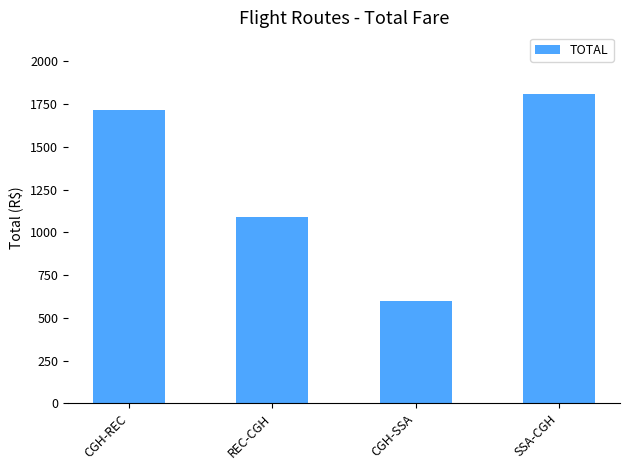

Between REC-CGH and CGH-SSA, which is larger?

REC-CGH